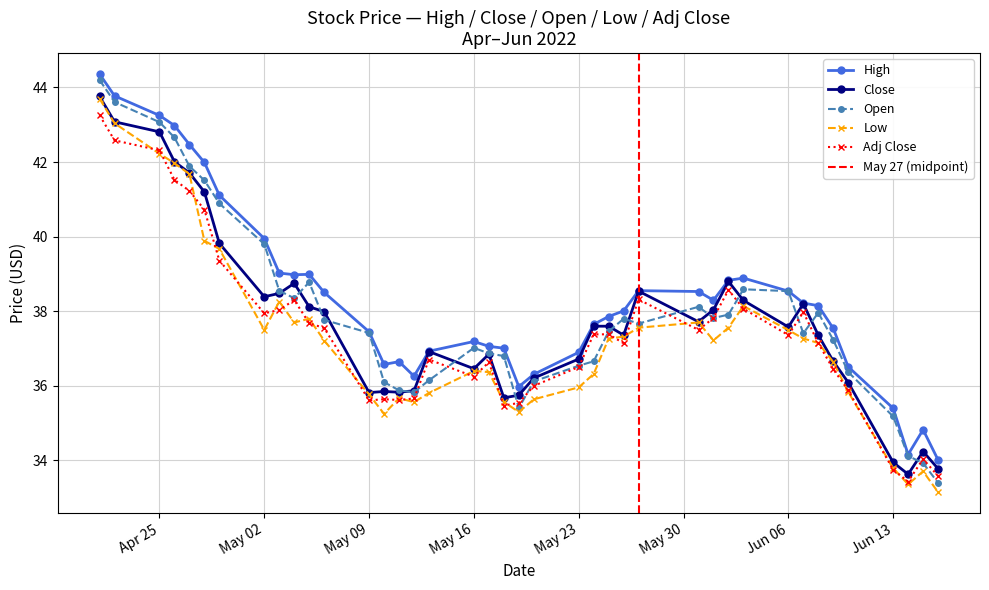

What is the maximum value for Adj Close?

43.3